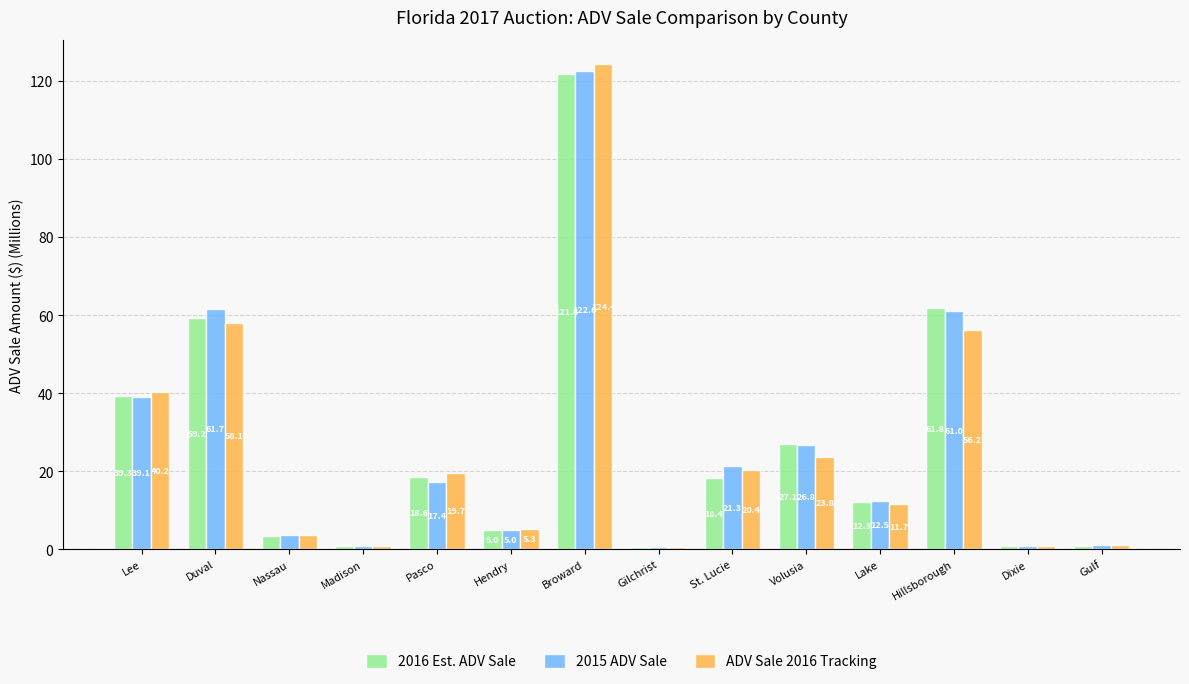

Which label corresponds to the smallest value in the chart?

Gilchrist